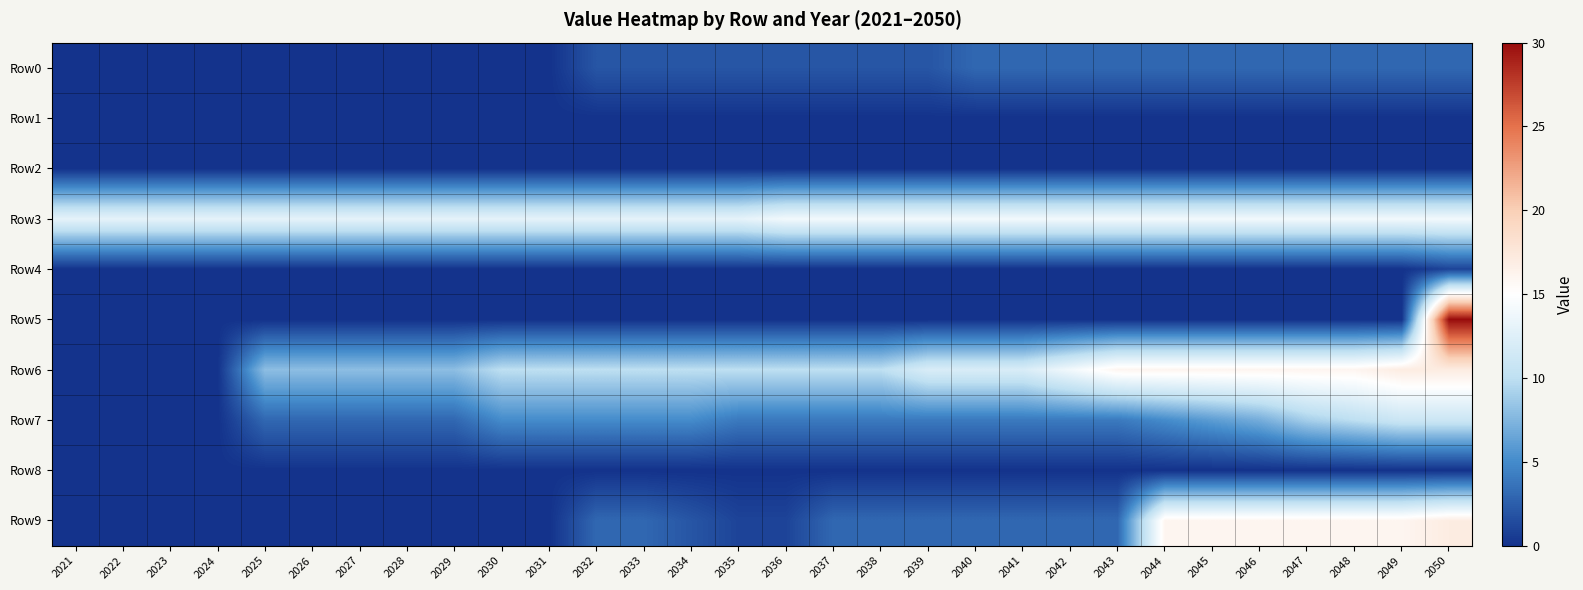

List the series in order of their peak value, highest first.

Row5, Row6, Row9, Row3, Row7, Row0, Row4, Row1, Row2, Row8